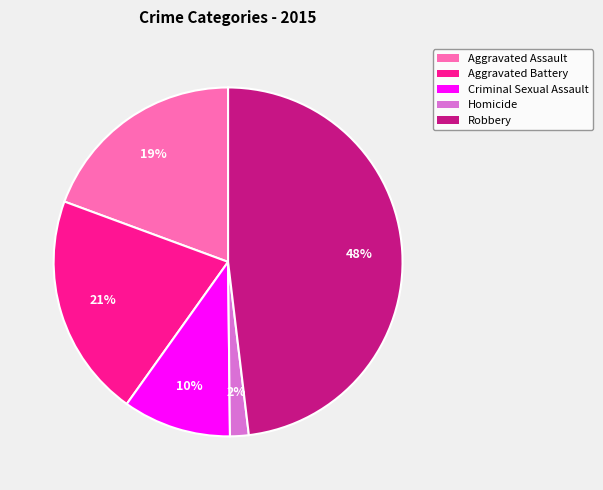

Between Homicide and Criminal Sexual Assault, which is larger?

Criminal Sexual Assault